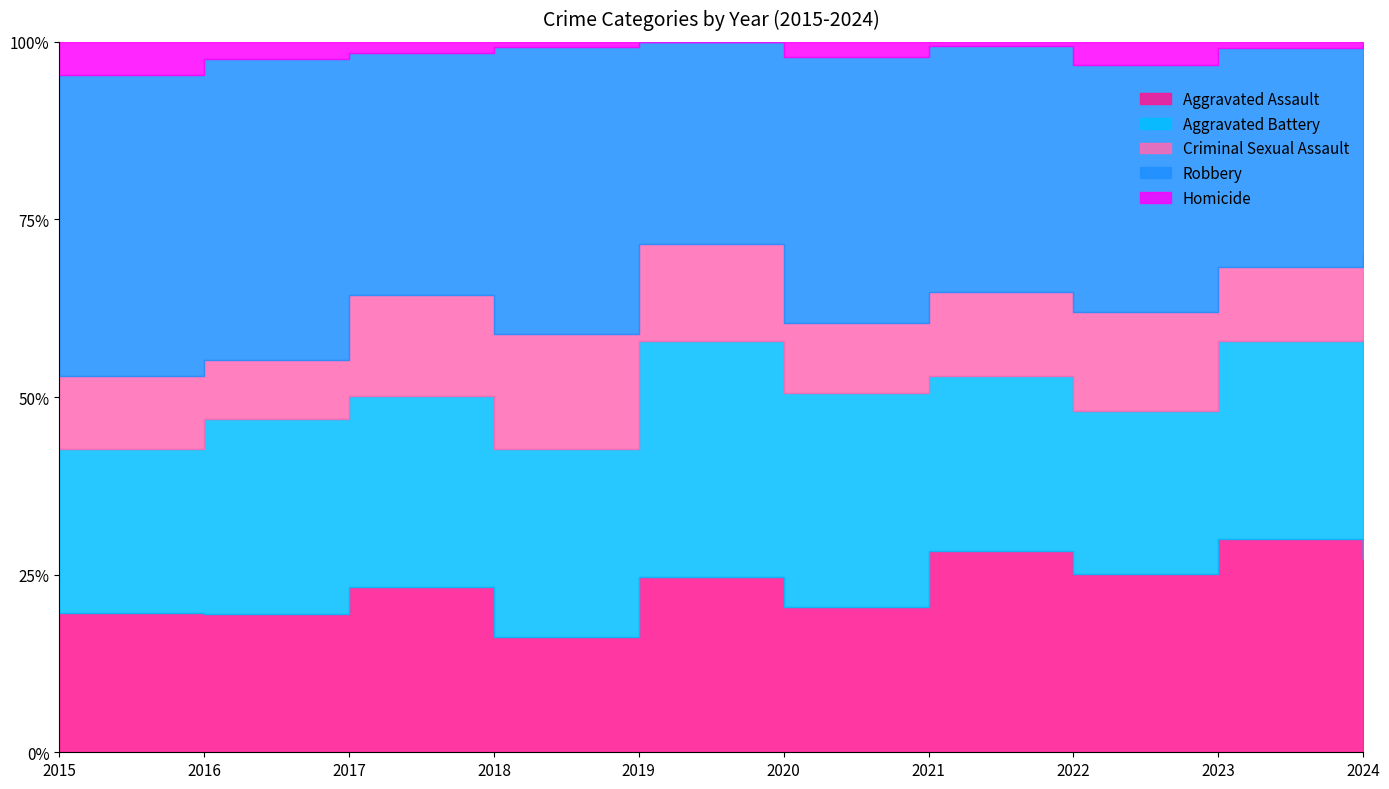

How many lines are shown in the chart?

5